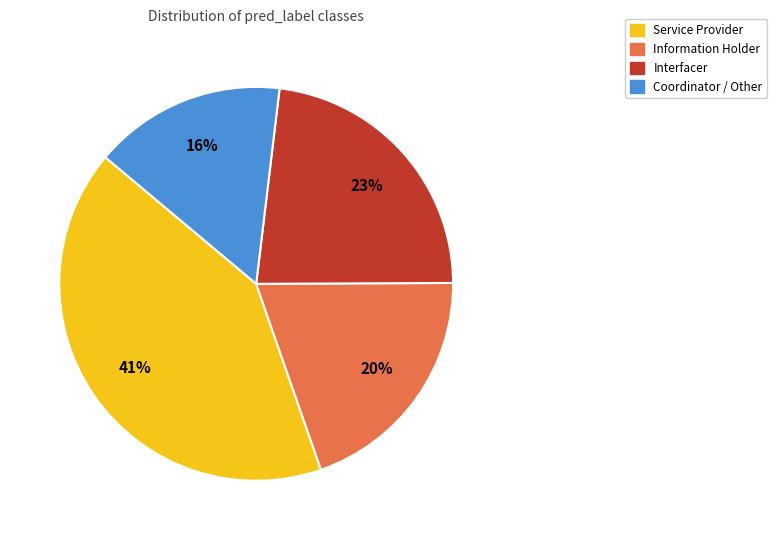

Rank the categories by value from highest to lowest.

Service Provider, Interfacer, Information Holder, Coordinator / Other